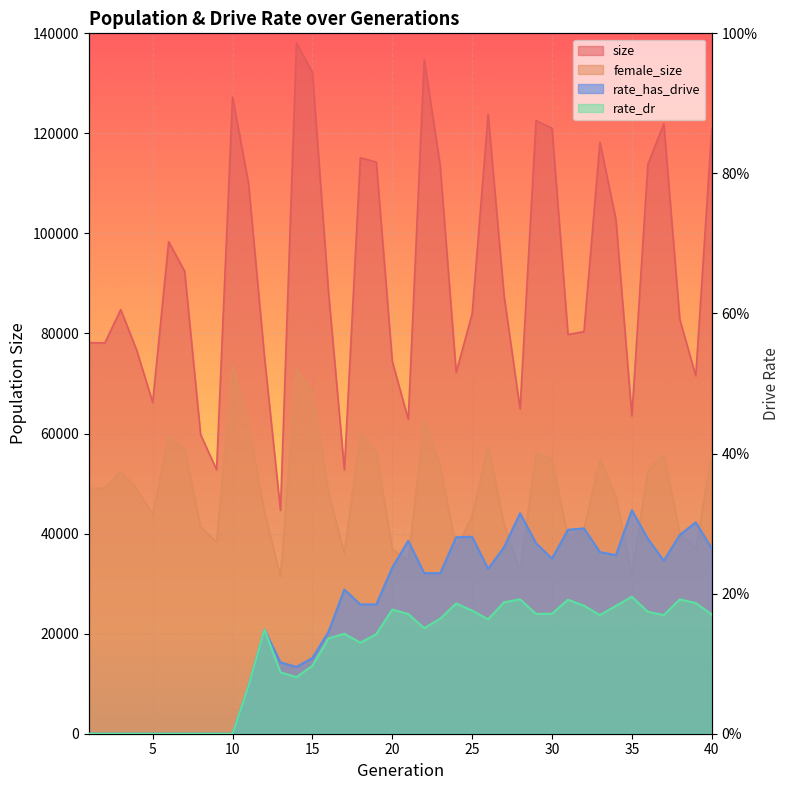

Where is the first local maximum for rate_dr?

12